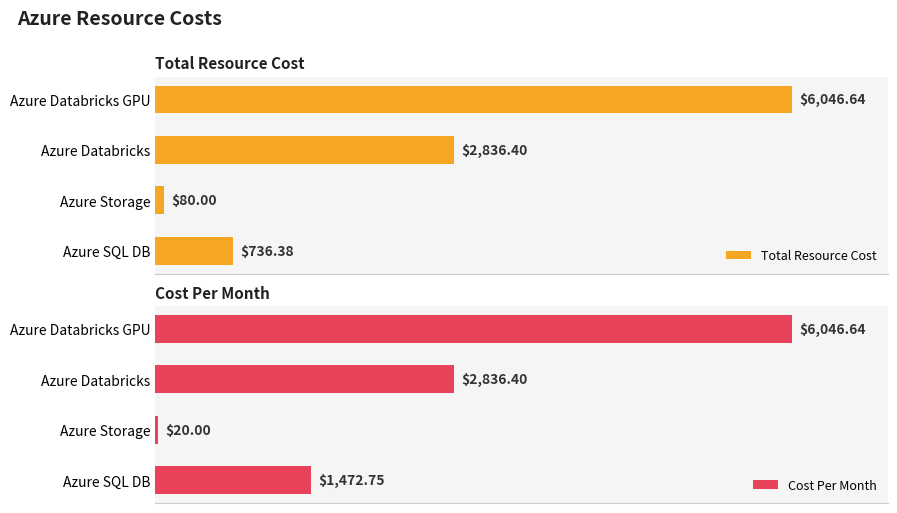

Rank the categories by Total Resource Cost value from highest to lowest.

Azure Databricks GPU, Azure Databricks, Azure SQL DB, Azure Storage